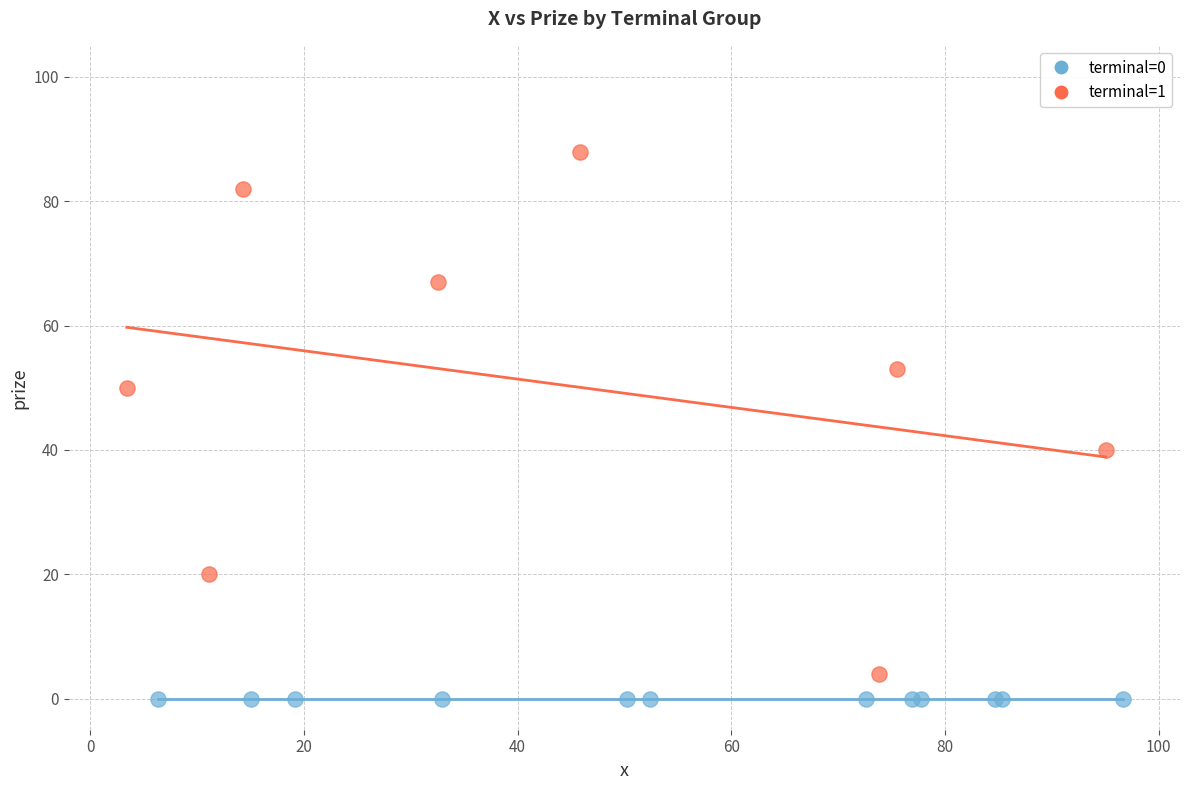

Which series contains the highest Y value?

terminal=1